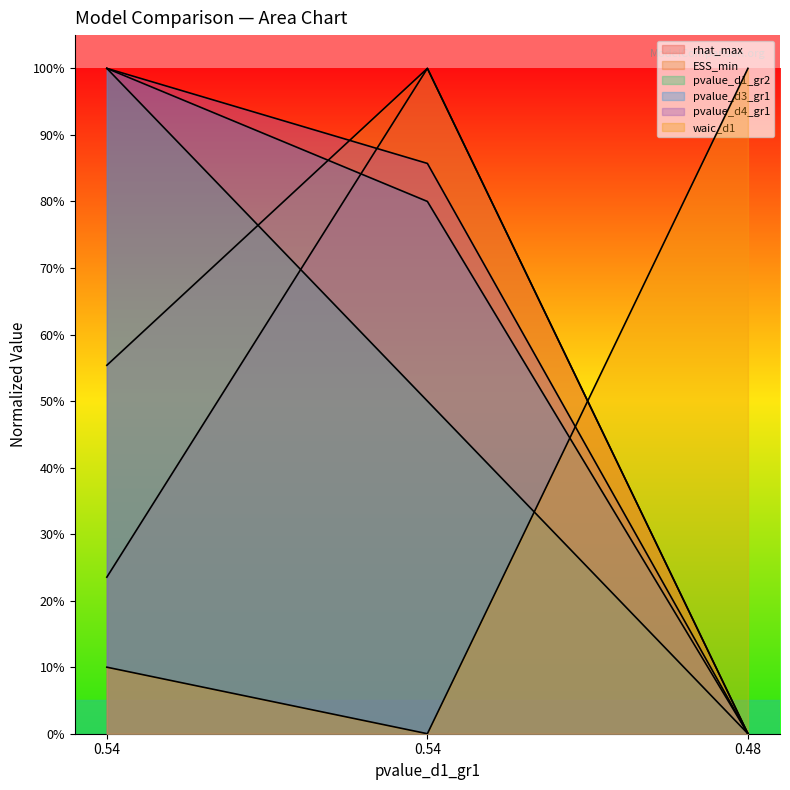

How many distinct data groups are displayed?

6